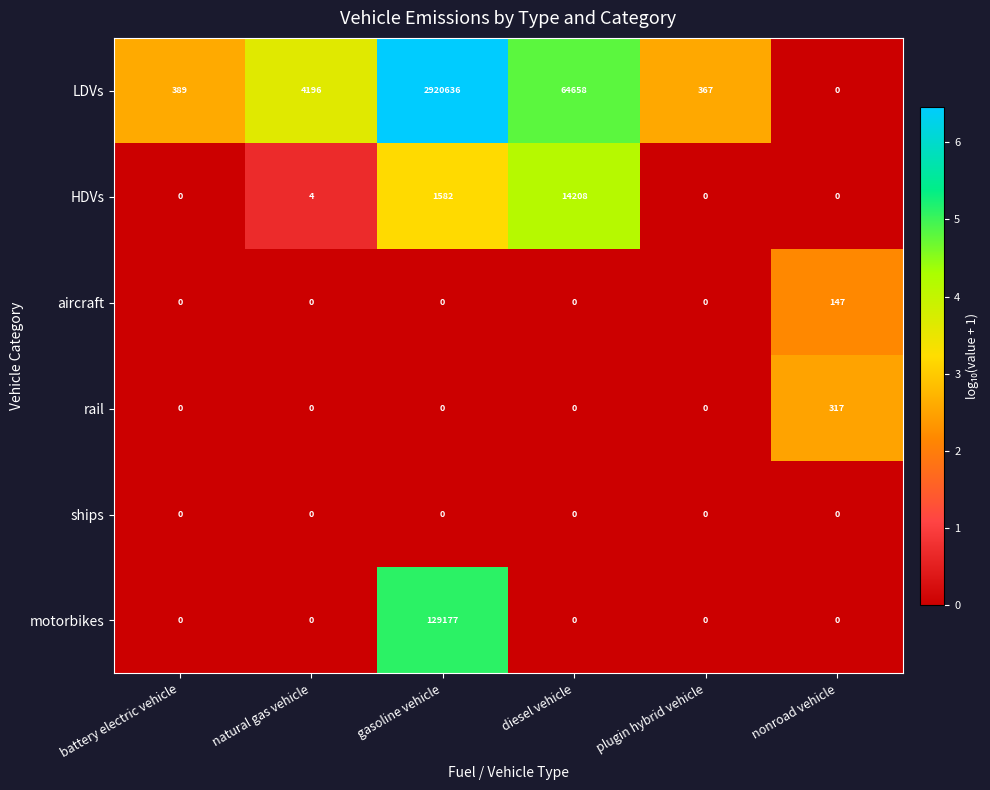

What is the highest value of the motorbikes series?

129177